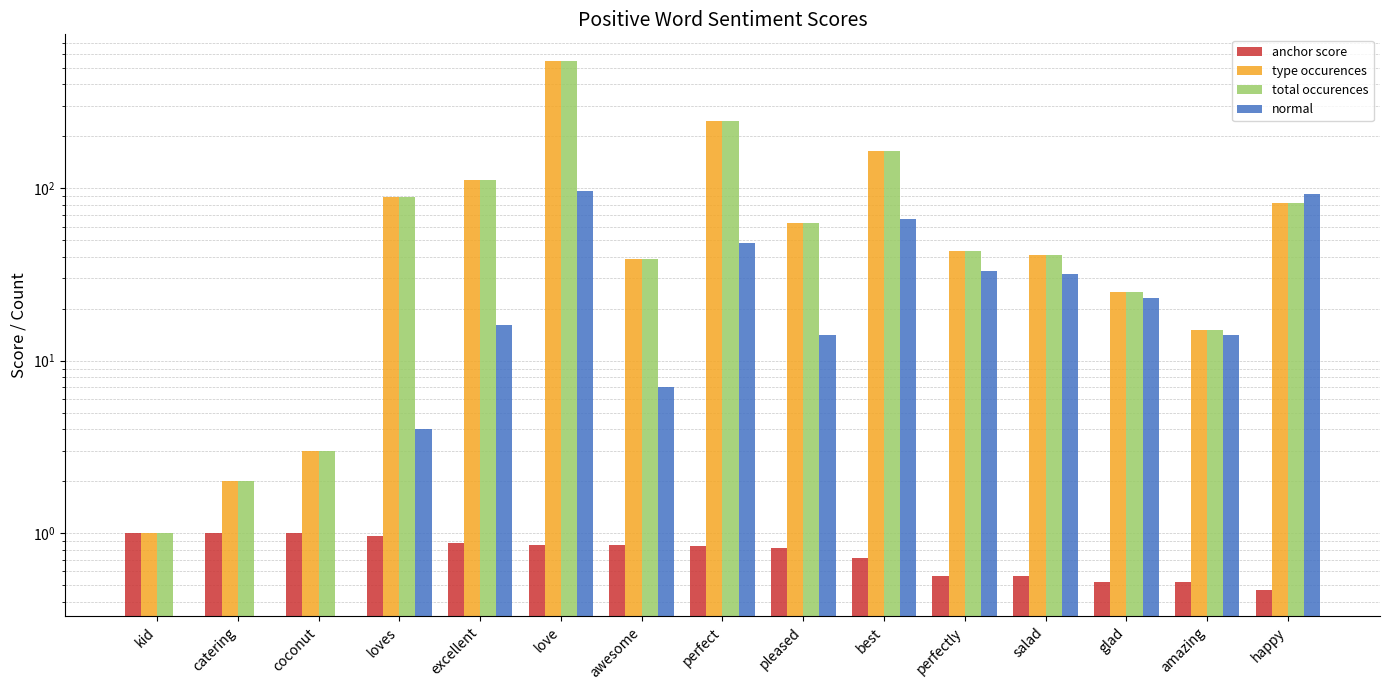

How many values in the type occurences series are below 43?

7